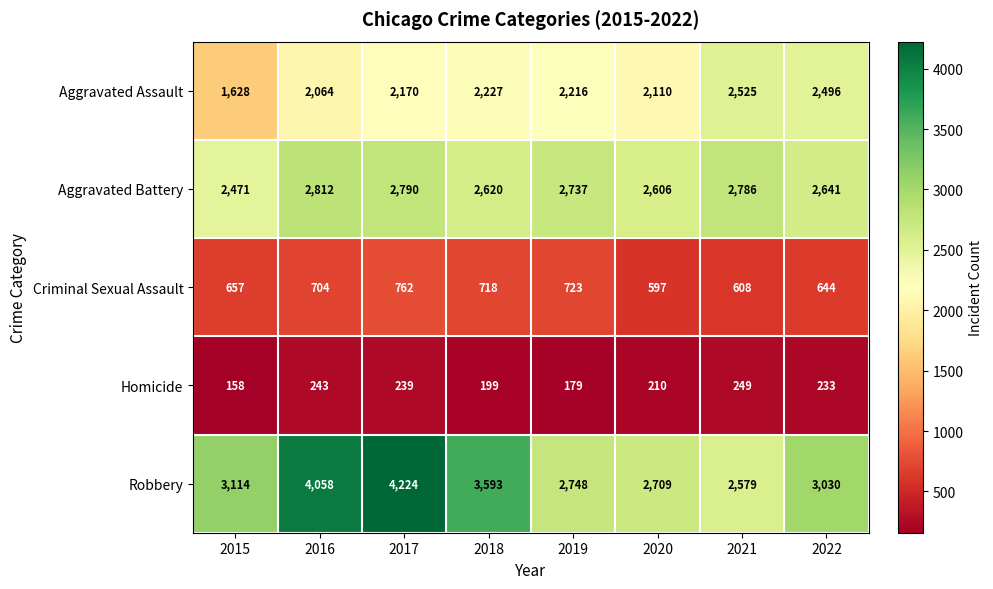

At which category is the sum across all series the highest?

2017